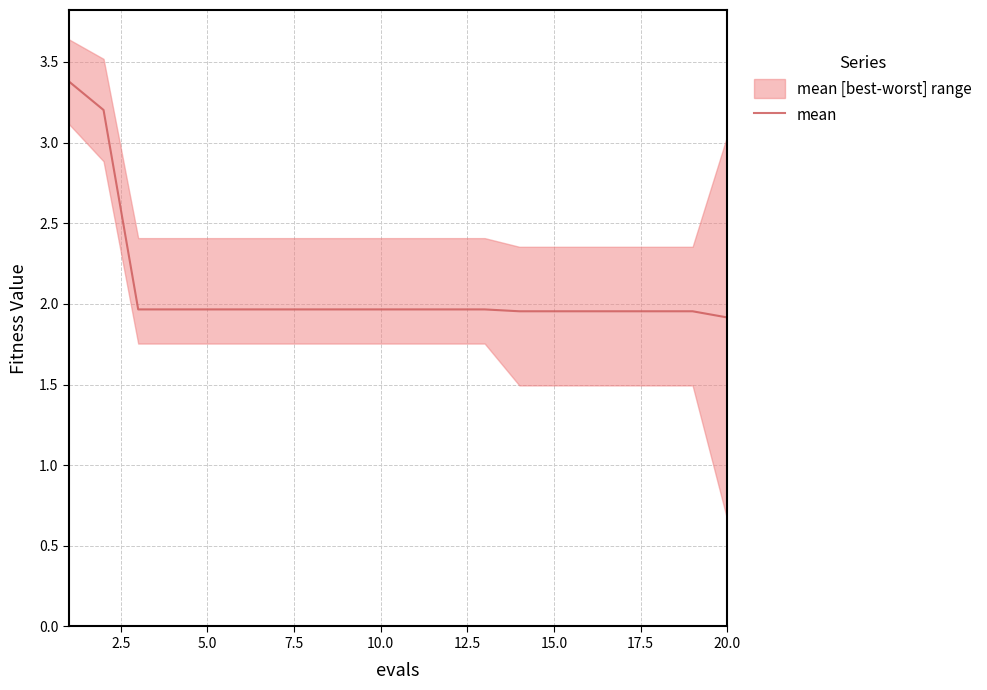

True or false: there are more than 0 points higher than both neighbors.

False